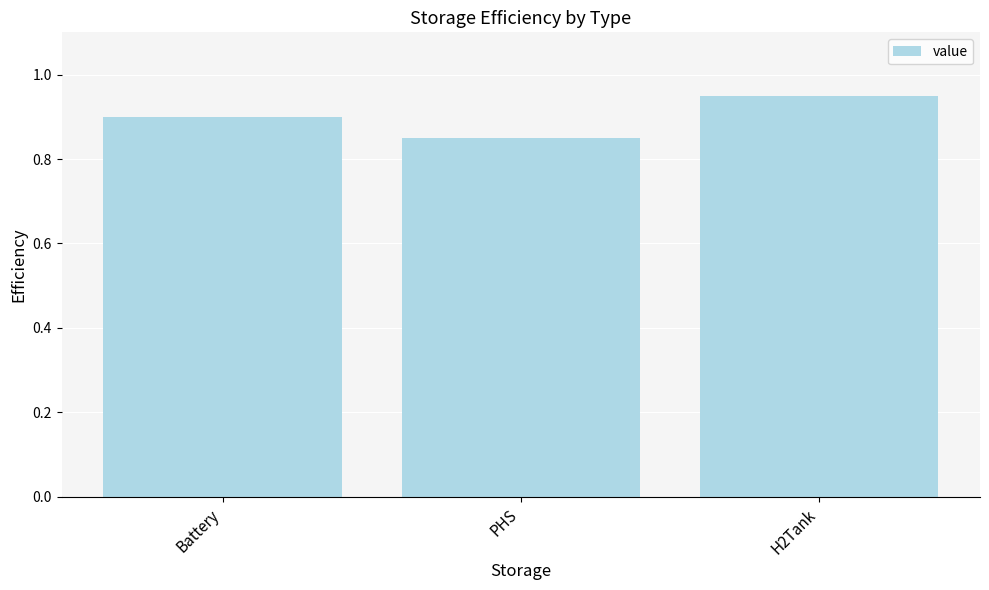

Which label corresponds to the smallest value in the chart?

PHS